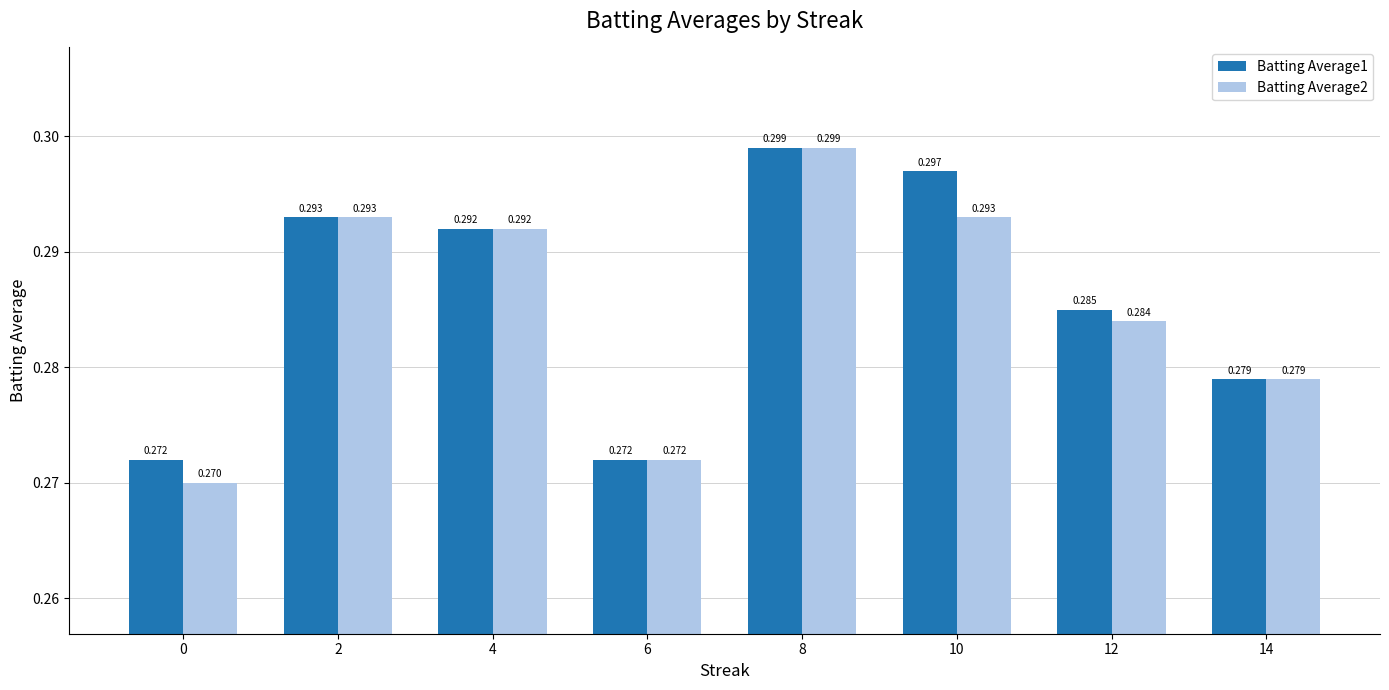

Rank the series by their average value, from highest to lowest.

Batting Average1, Batting Average2